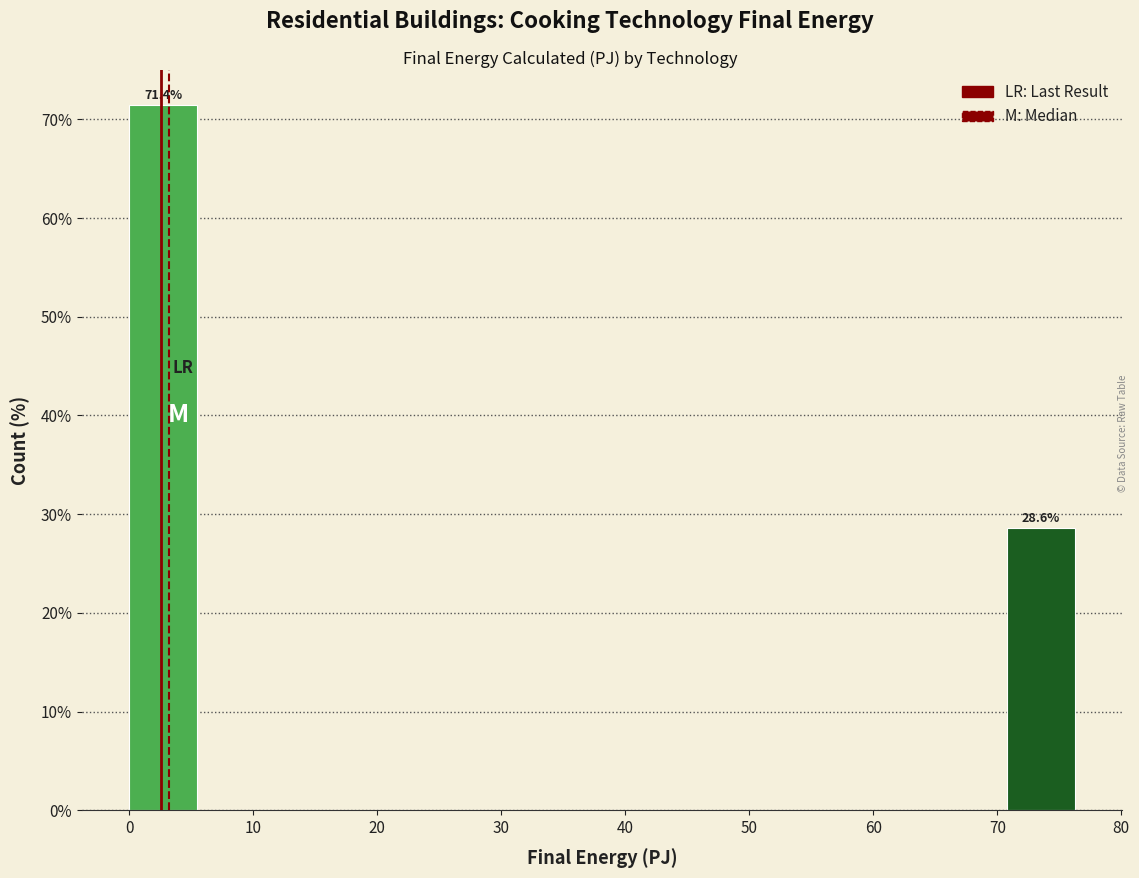

Over which range of the x-axis is the bar tallest?

0 to 6